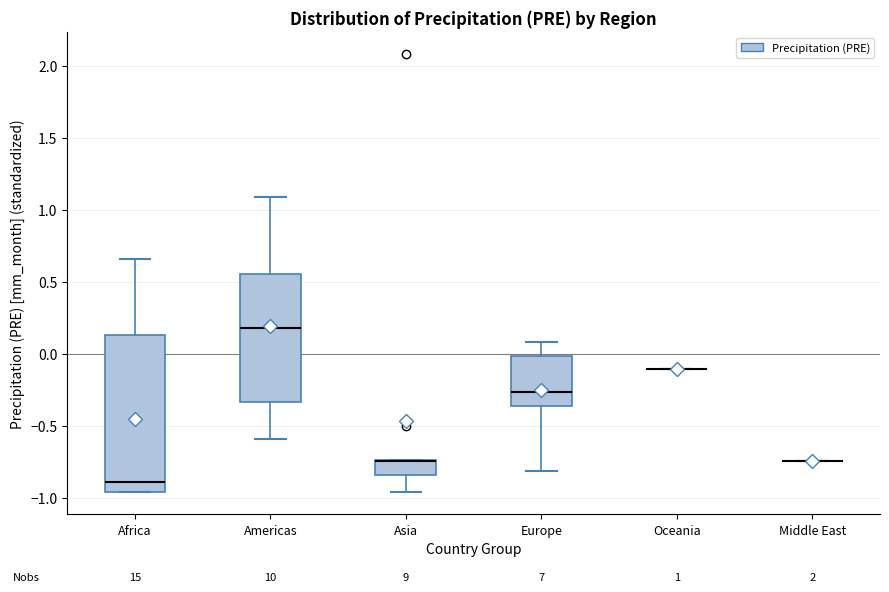

Which box is the tallest, from its lower edge to its upper edge?

Africa